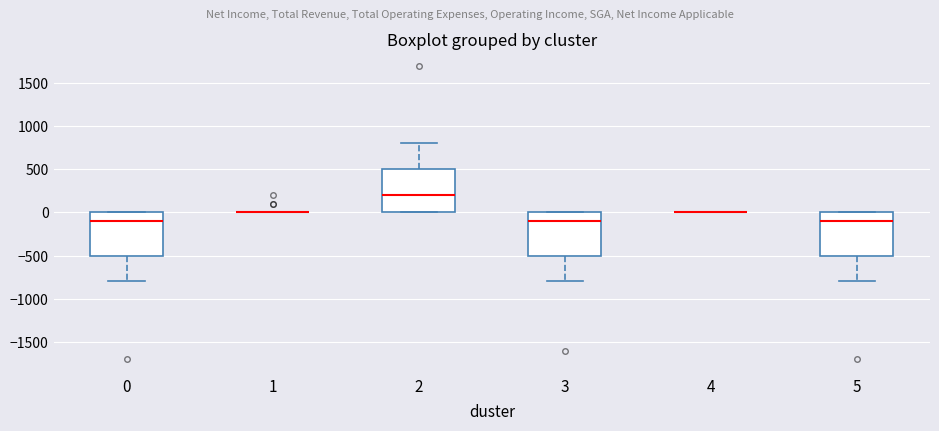

Where is the upper edge of the box at x = 3 on the y-axis? The values are not printed on the chart, so give them approximately, as read against the axis.

0